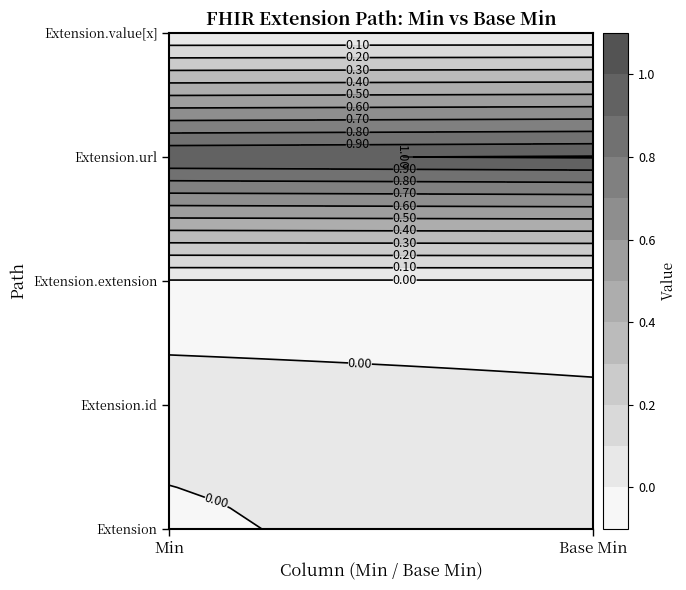

Which category has the highest value across all series?

Min